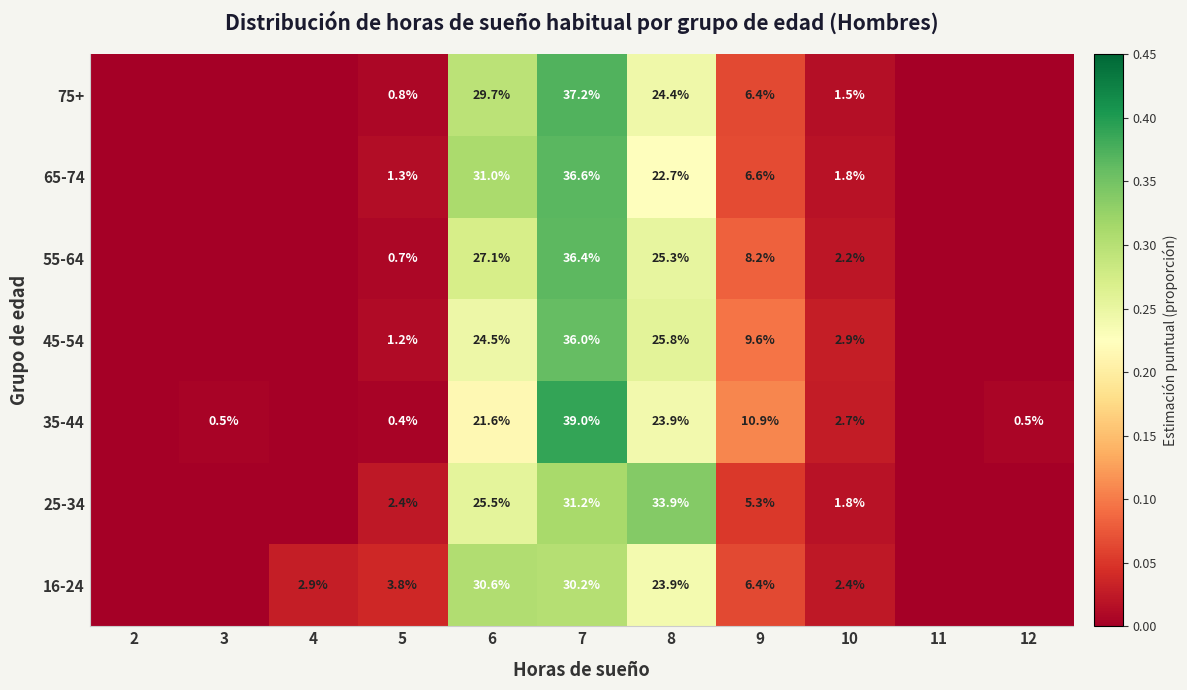

True or false: 75+ has a value of 29.7 at 6.

True